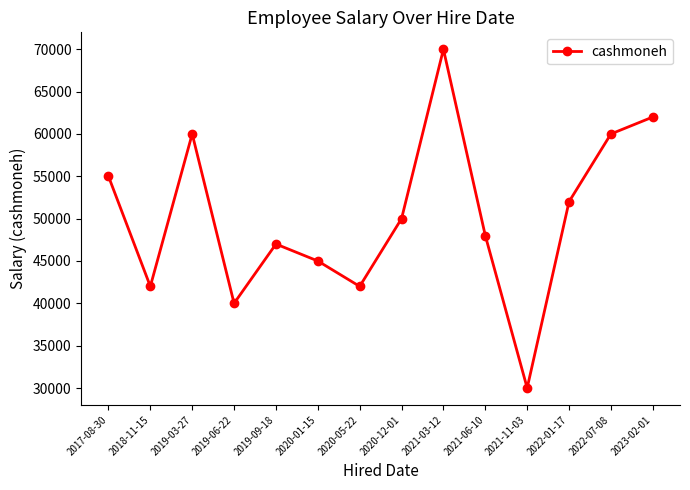

Is it true that the value at 2021-11-03 is 30000?

True